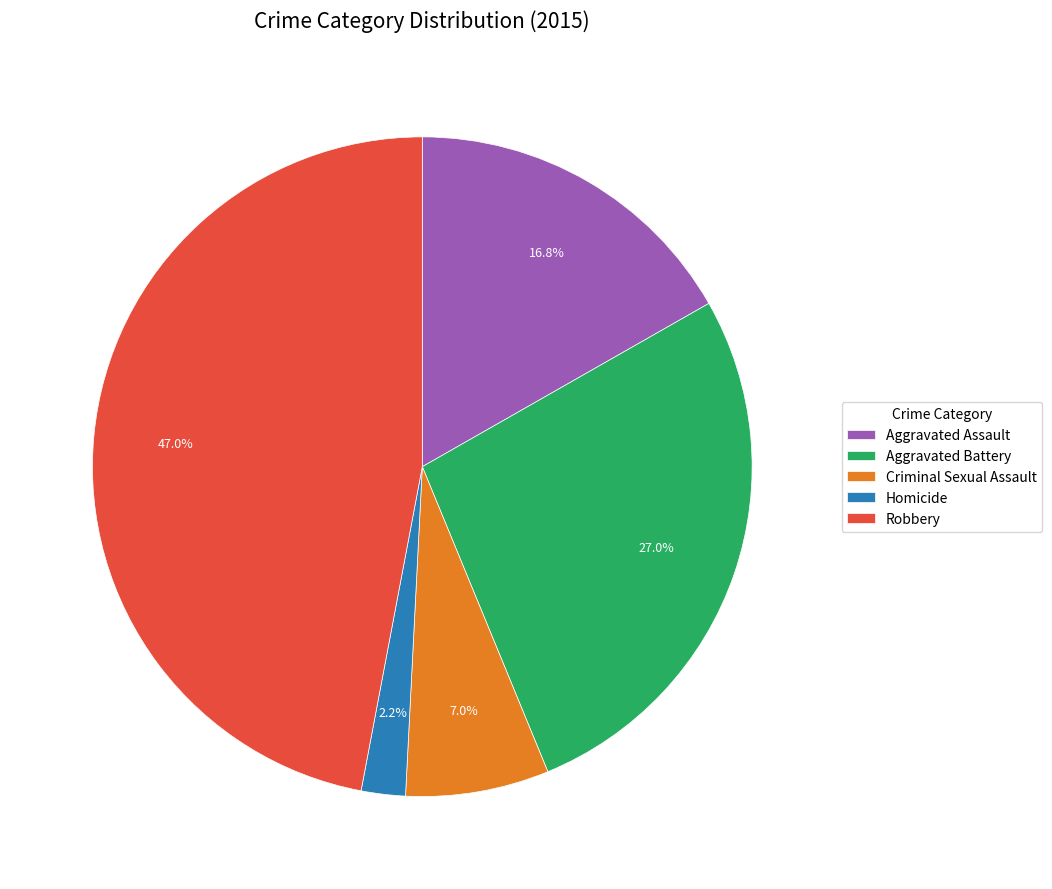

How many slices are in this pie chart?

5